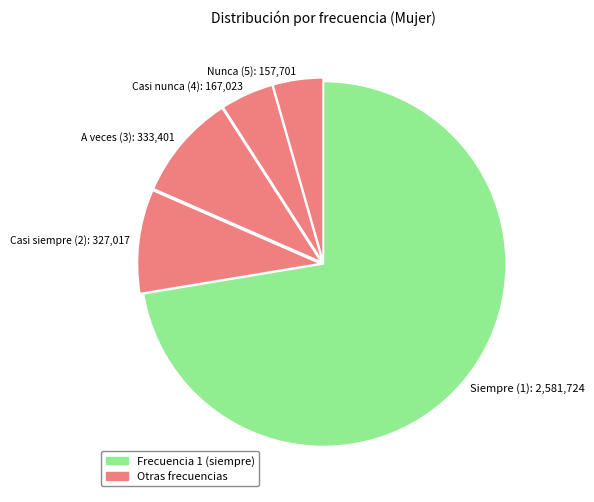

Do Casi nunca (4): 167,023 and Nunca (5): 157,701 together represent more than half of the pie?

No